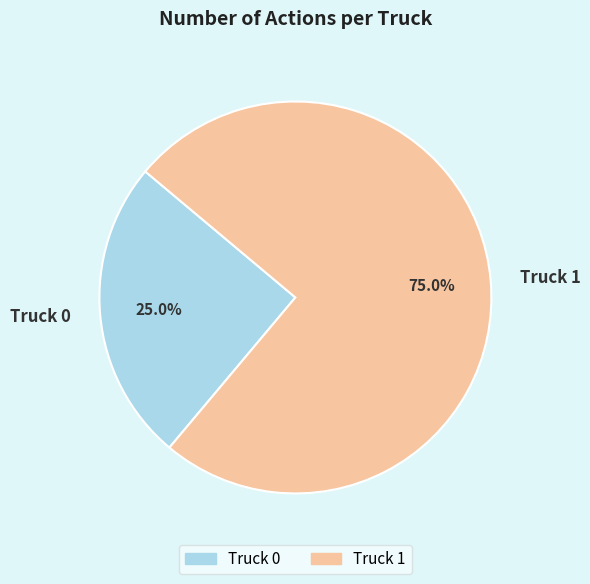

Does Truck 0 represent more than half of the total?

No